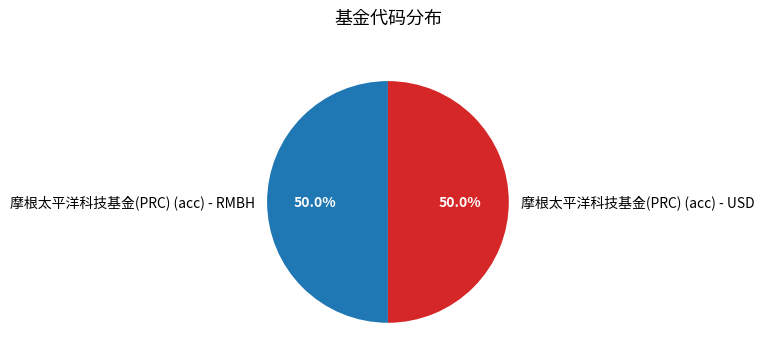

How much of the chart is everything except 摩根太平洋科技基金(PRC) (acc) - USD?

50.0%